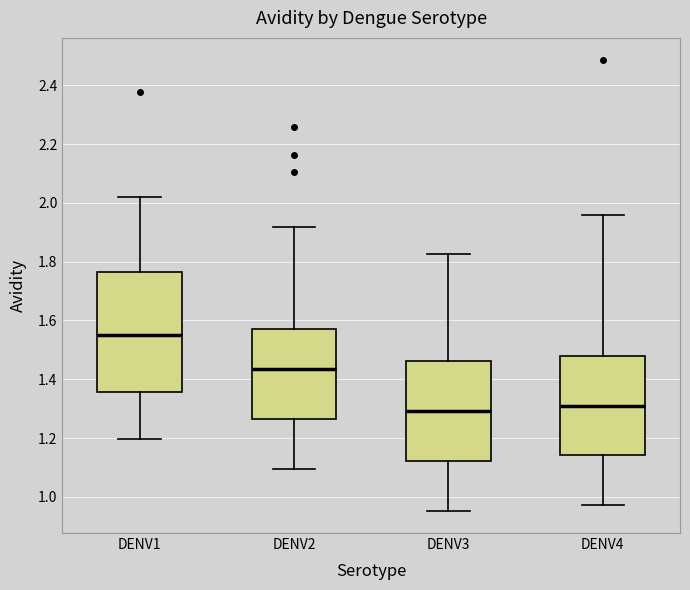

Where does the lower whisker of the box for DENV4 end on the y-axis? The values are not printed on the chart, so give them approximately, as read against the axis.

0.98